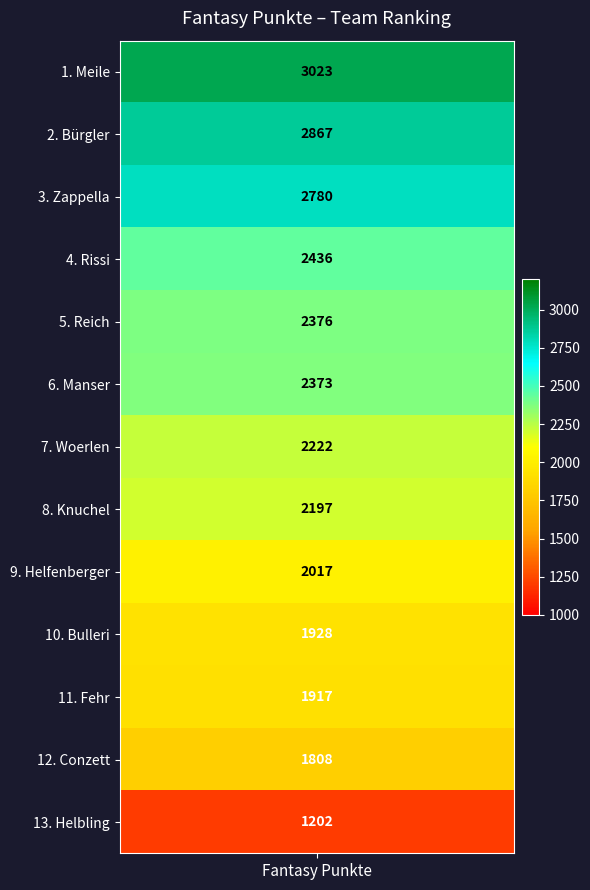

What is the sum of the values at Conzett and Meile?

4831